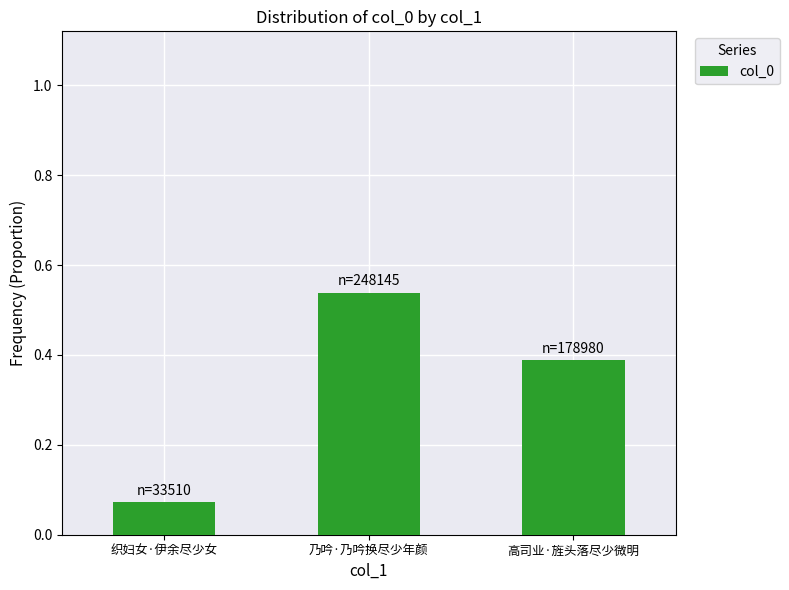

How many values are between 0 and 1?

3